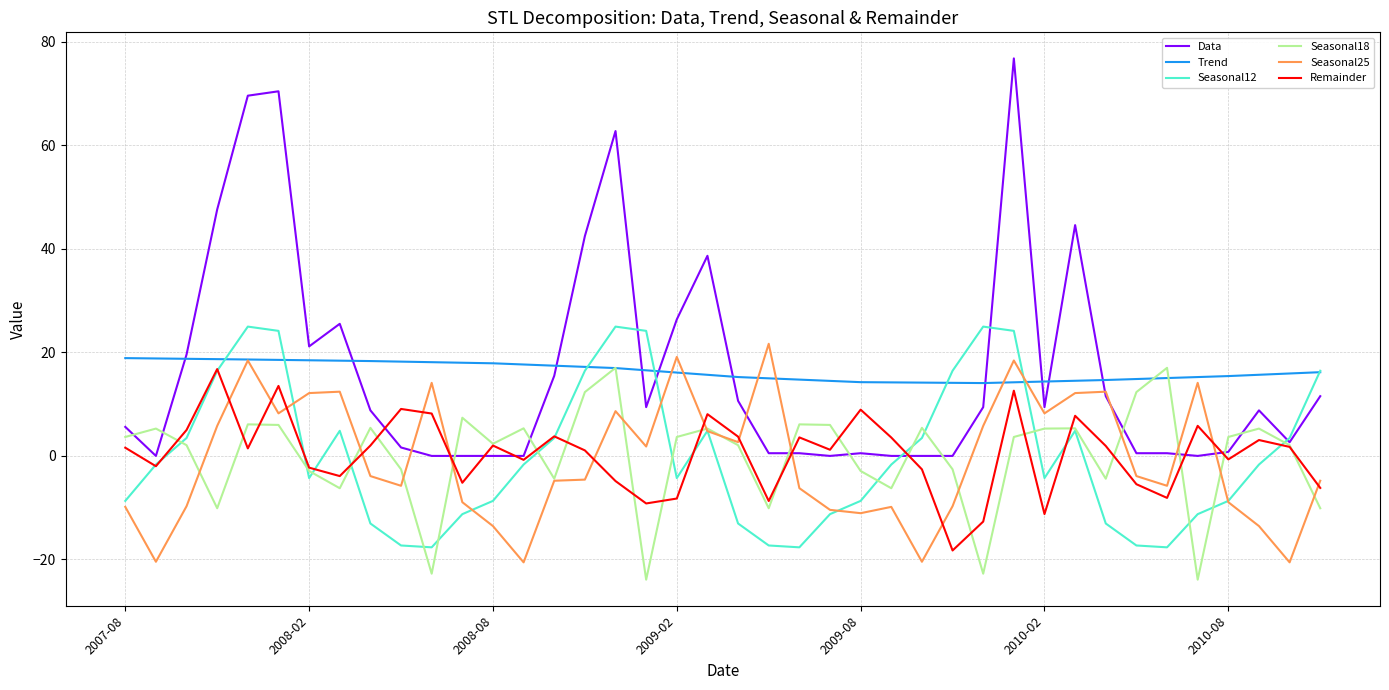

Which series has the largest range (max minus min)?

Data